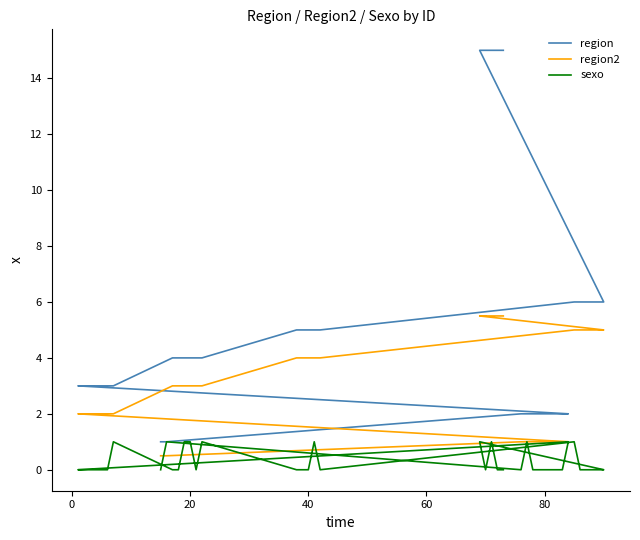

Rank the series by their average value, from highest to lowest.

region, region2, sexo